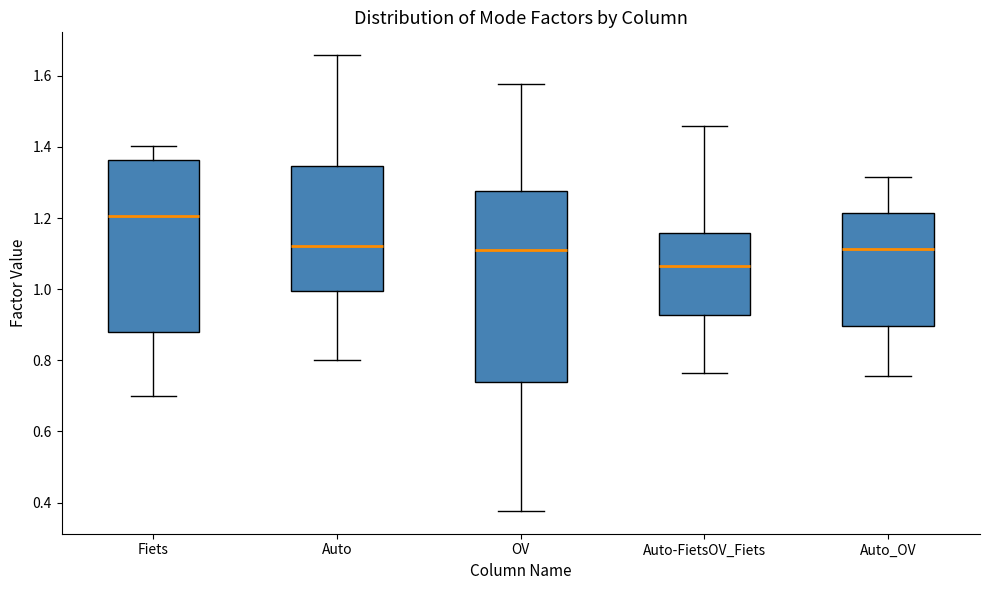

Which box is the tallest, from its lower edge to its upper edge?

OV